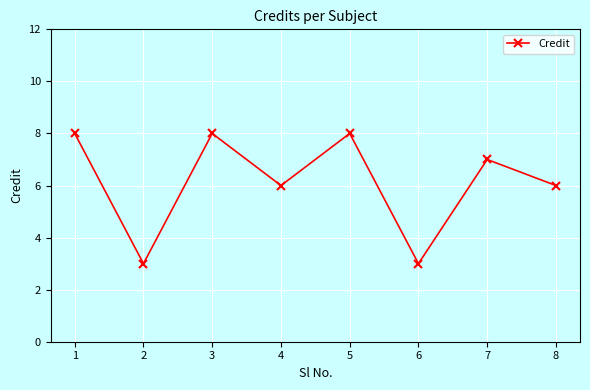

What is the difference between the maximum and second lowest values?

5